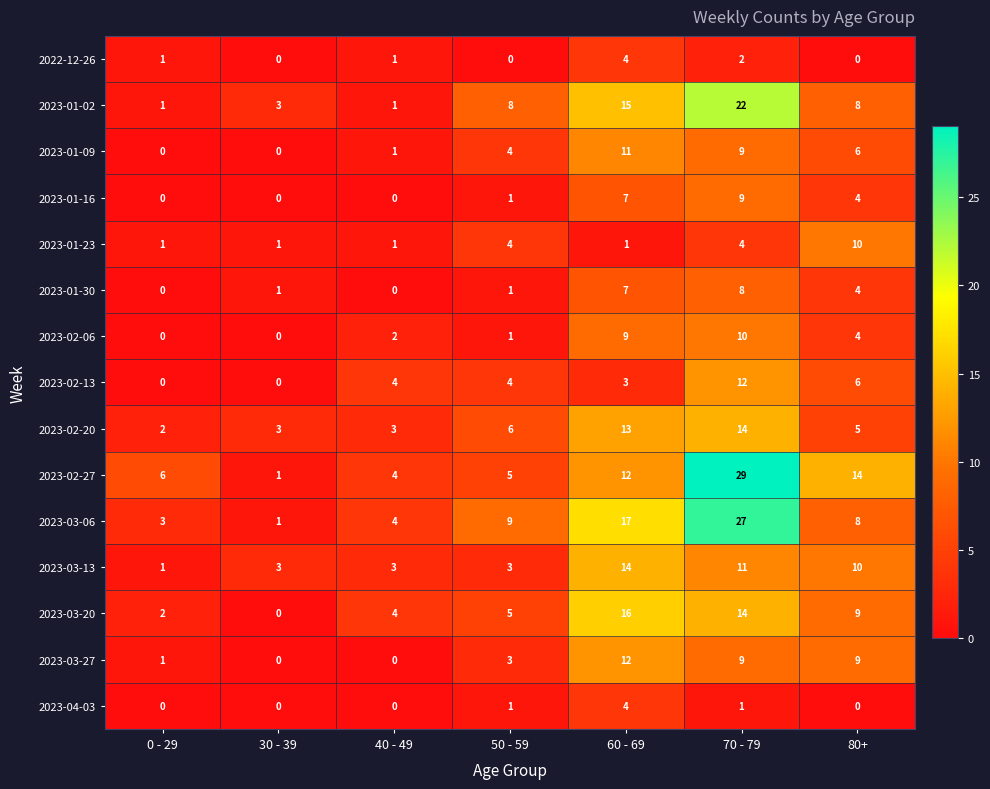

How many data points does each series have?

7